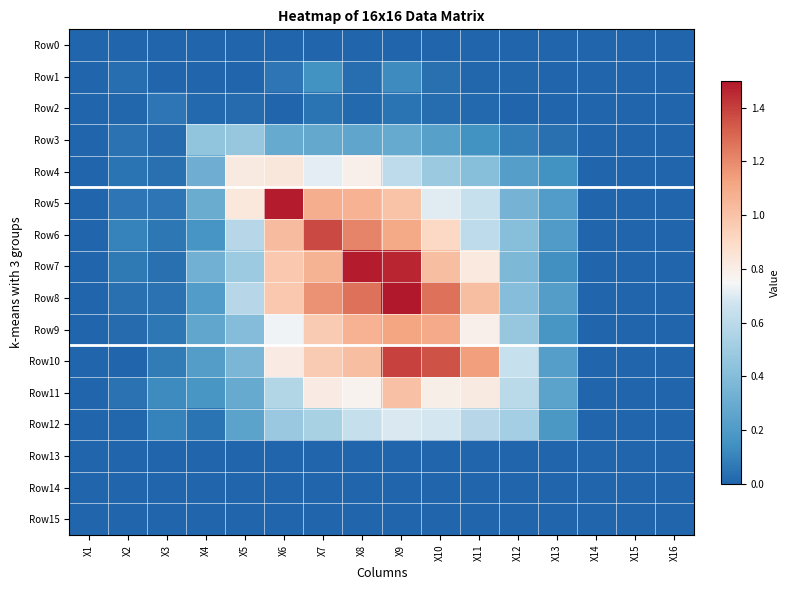

Between X3 and X9, which is larger?

X3